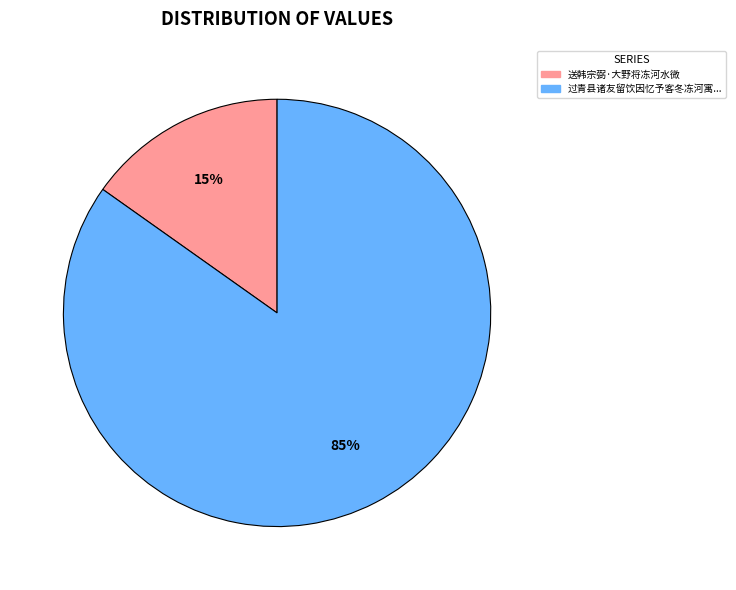

To the nearest percent, what is the average slice percentage?

50%